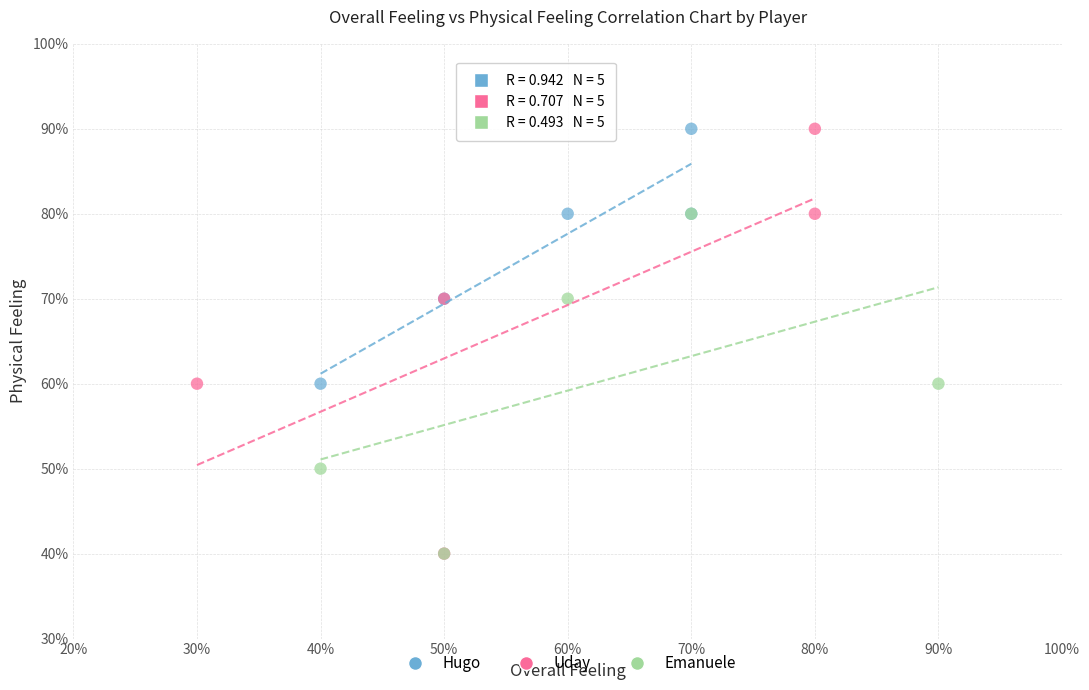

Which series has the largest Y range (max minus min)?

Uday